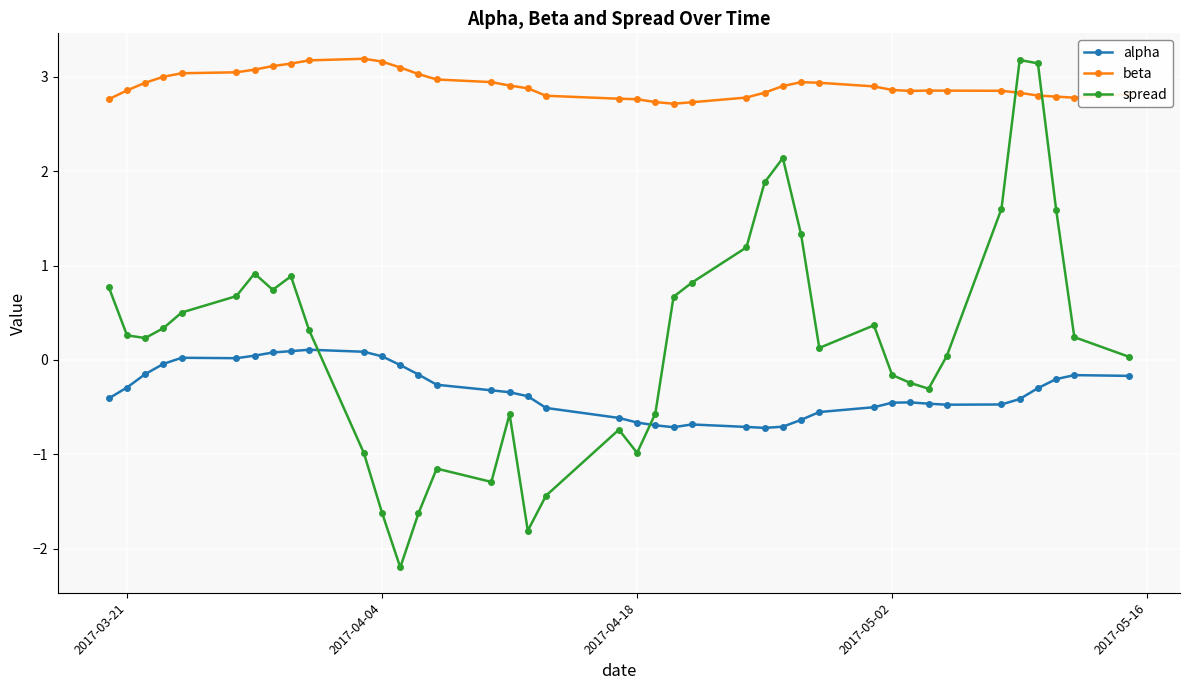

What is the value of the alpha point at the 24th from the left?

-0.7